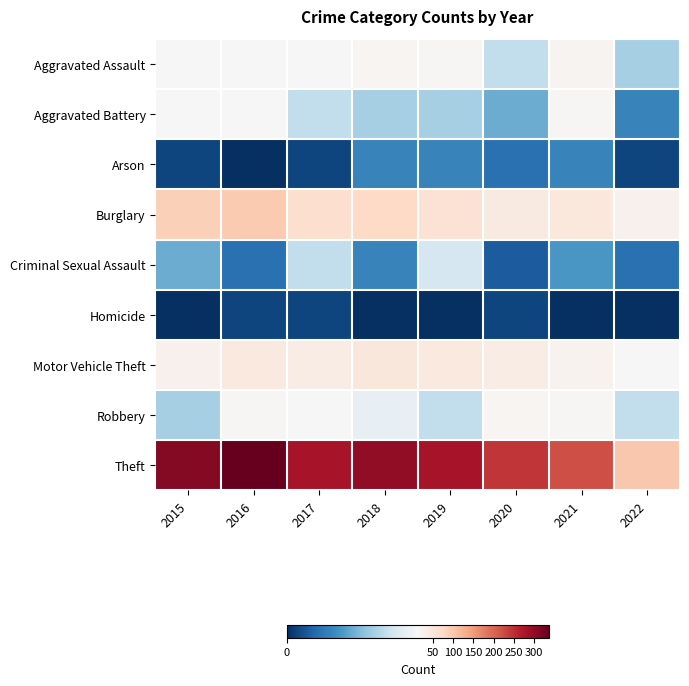

Which series has the largest range (max minus min)?

Theft